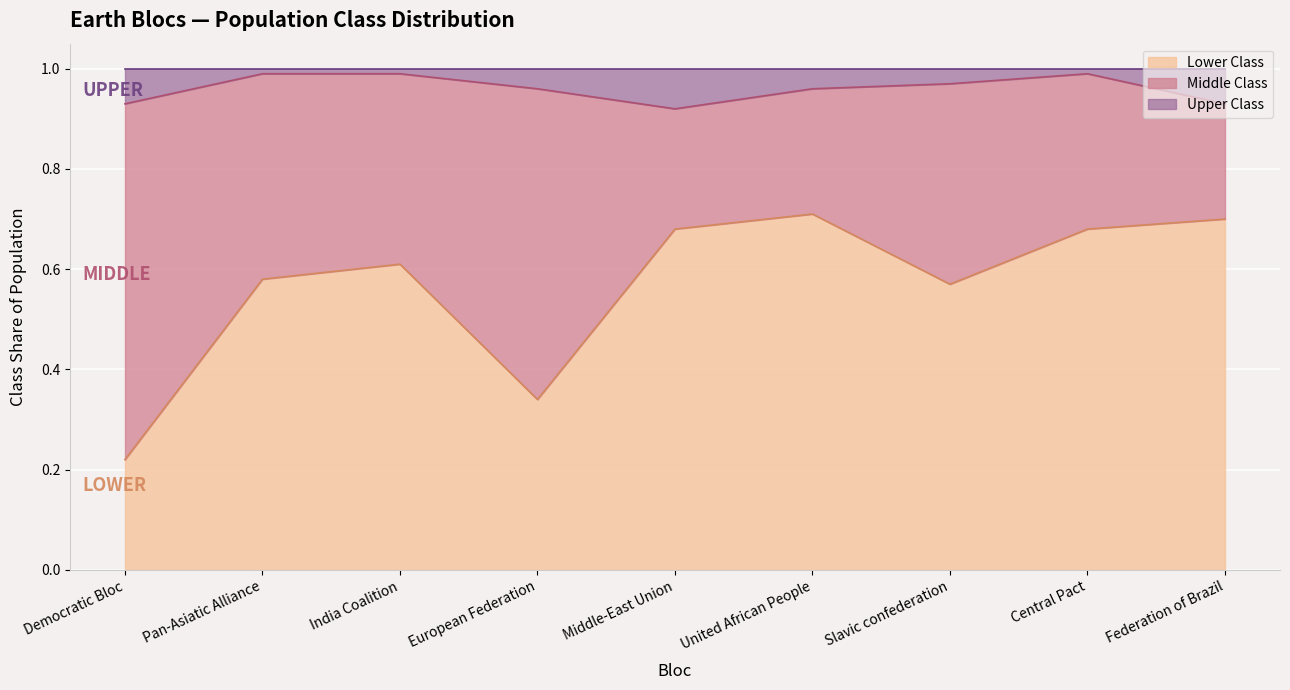

What are all the series names shown in the legend?

Lower Class, Middle Class, Upper Class